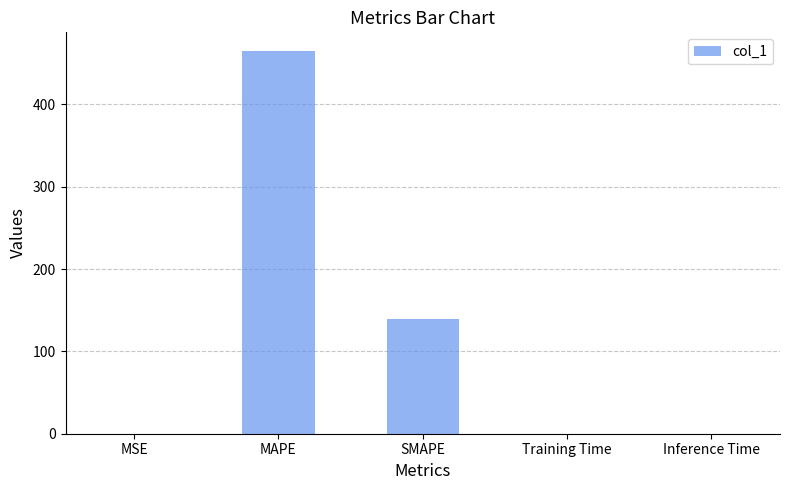

True or false: the data shows 0.0 at MSE.

True